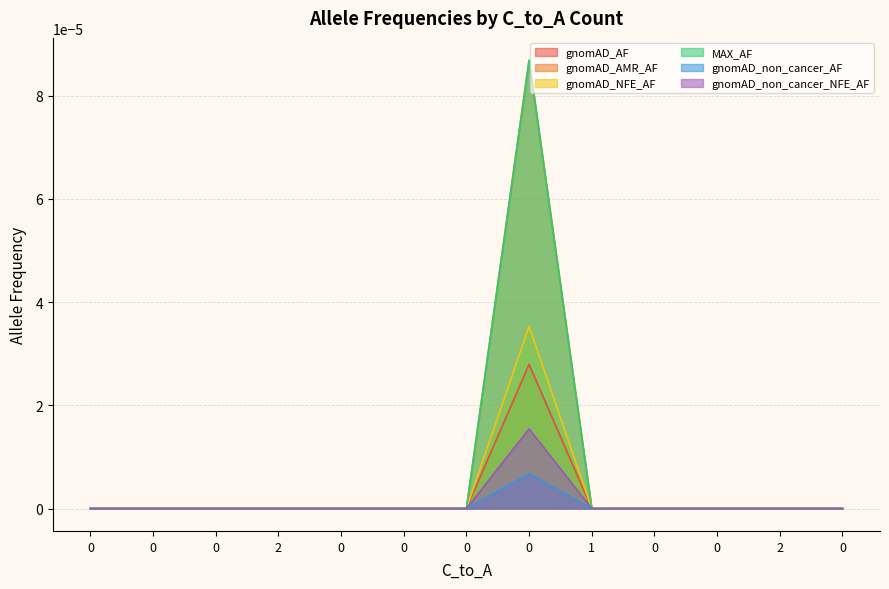

What are all the series names shown in the legend?

gnomAD_AF, gnomAD_AMR_AF, gnomAD_NFE_AF, MAX_AF, gnomAD_non_cancer_AF, gnomAD_non_cancer_NFE_AF